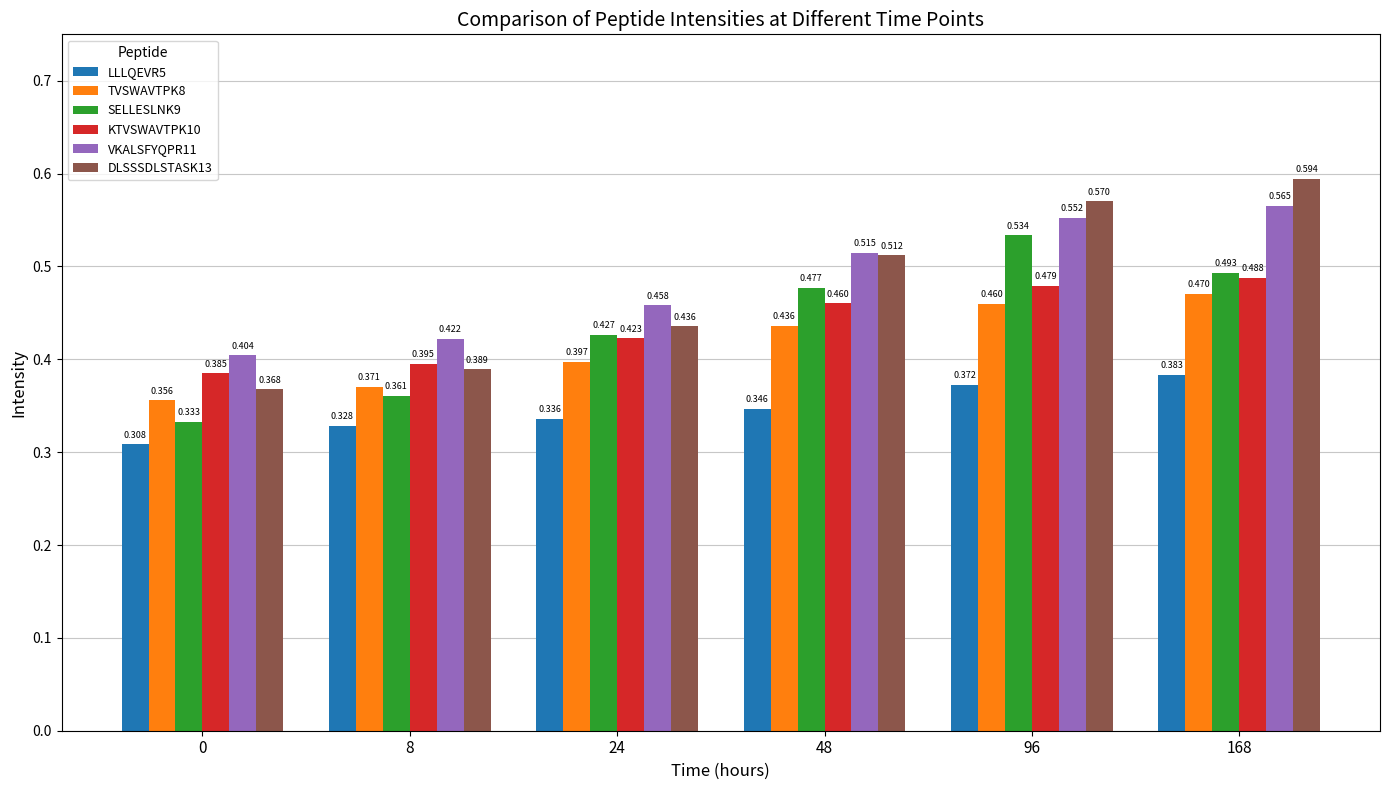

Is the value of KTVSWAVTPK10 at 96 greater than the value of LLLQEVR5 at 8?

Yes